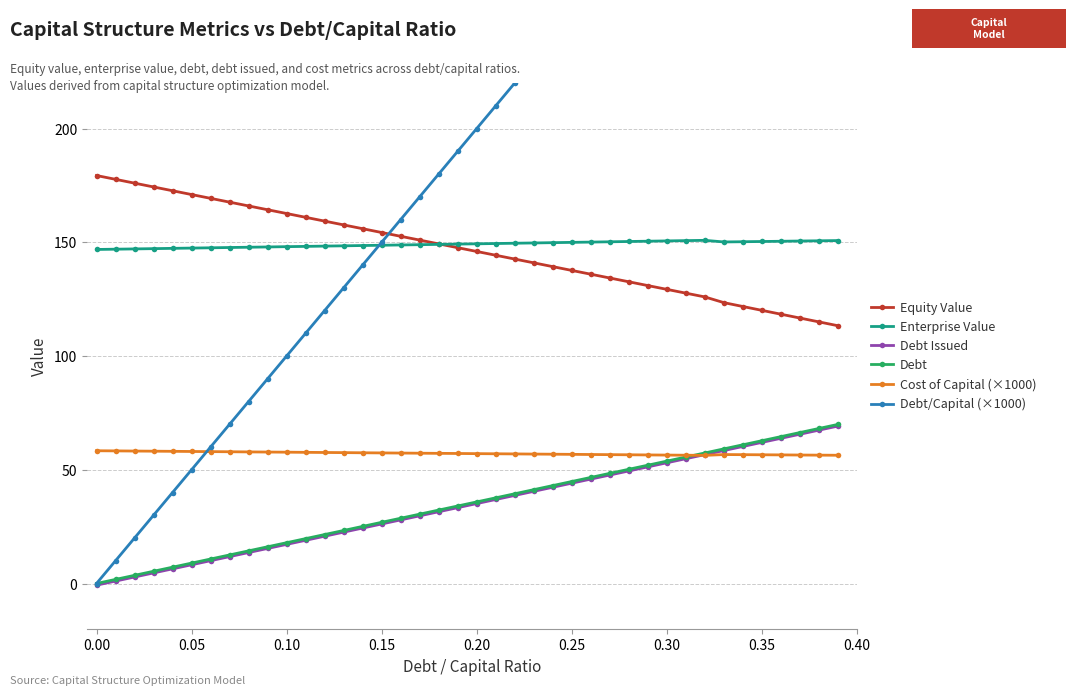

What is the maximum value for Debt Issued?

69.2